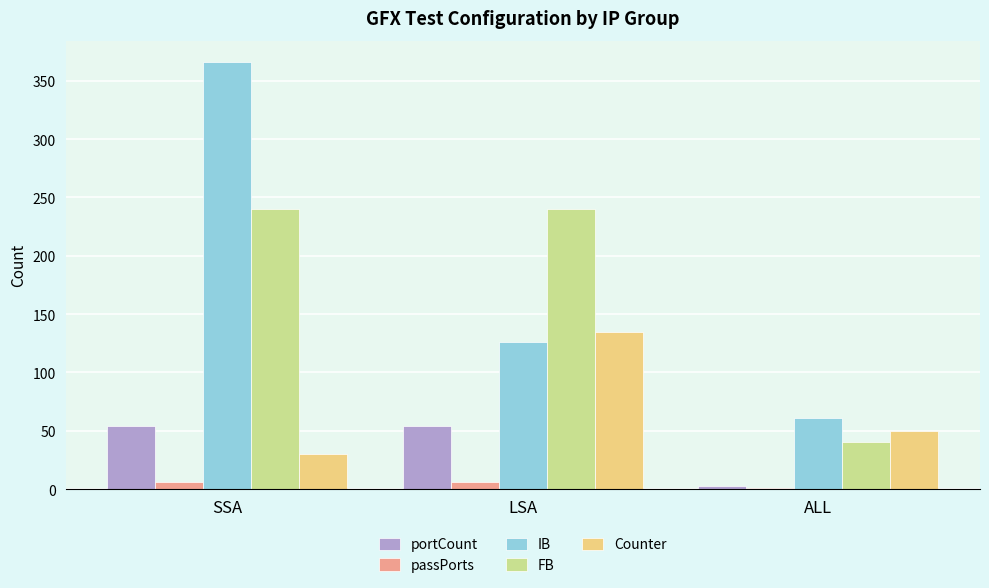

Is the value of passPorts at SSA greater than the value of portCount at LSA?

No